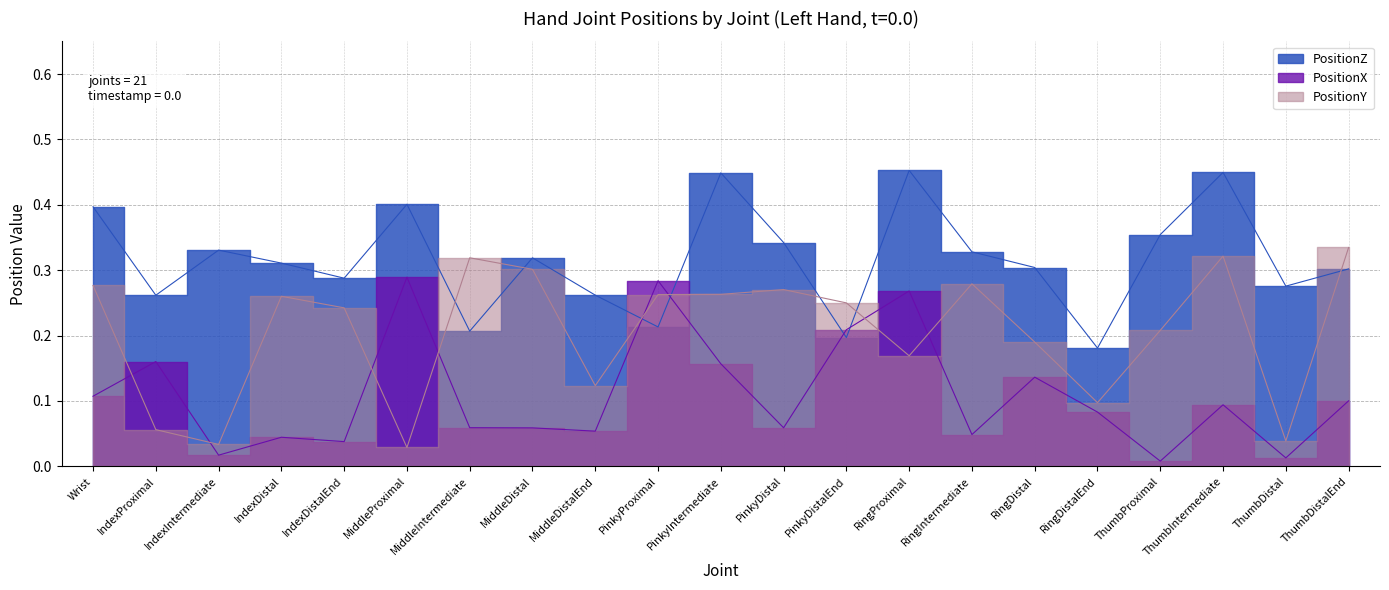

Does the chart display data point markers on the line(s)?

No